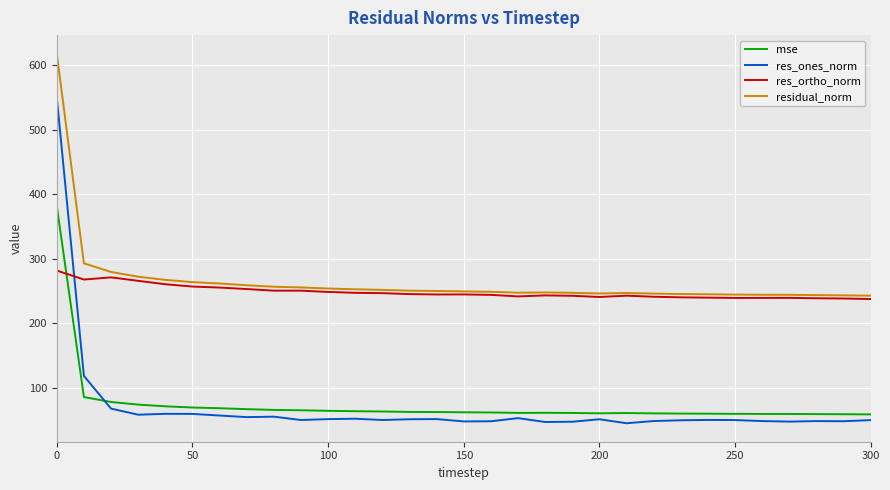

Which series has the largest range (max minus min)?

res_ones_norm